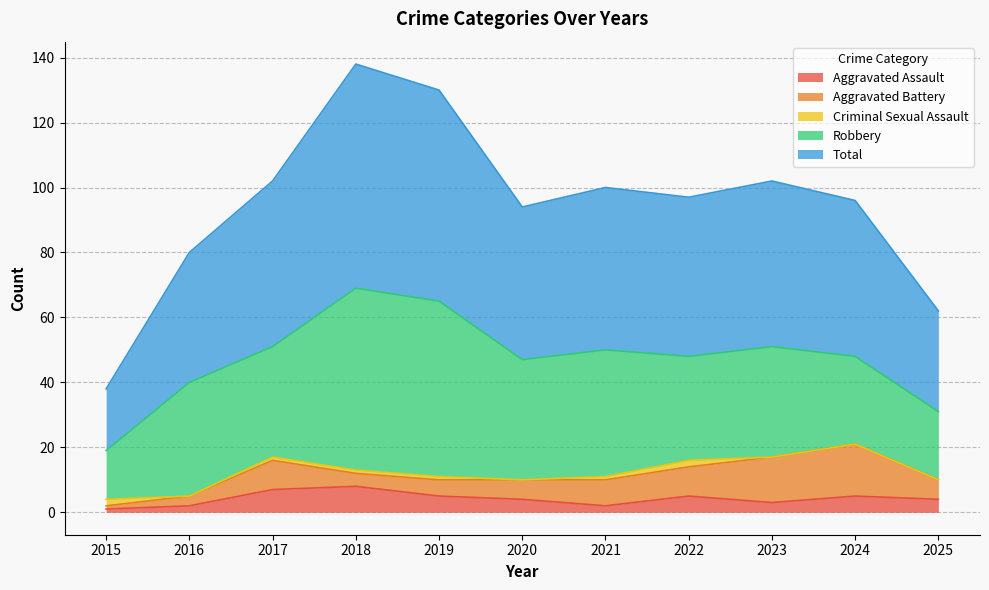

Is it true that Aggravated Battery equals 8 at 2019?

False